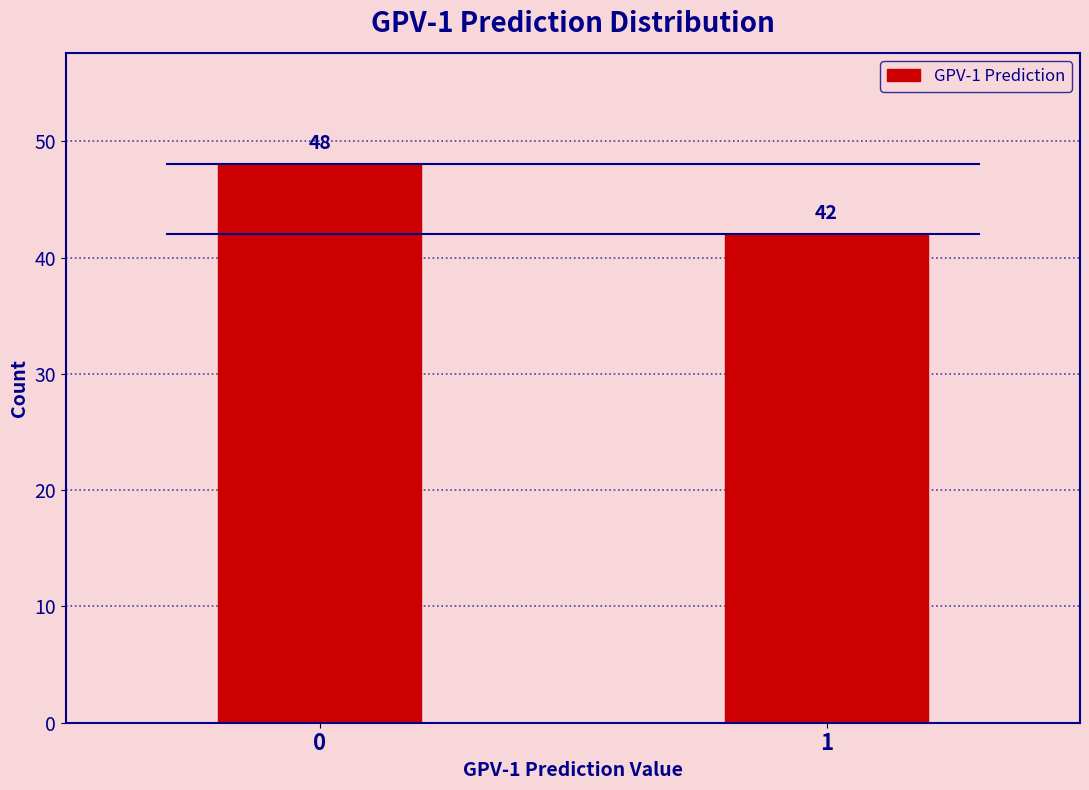

Reading left to right, transcribe all the data shown in this chart.

0=48	1=42